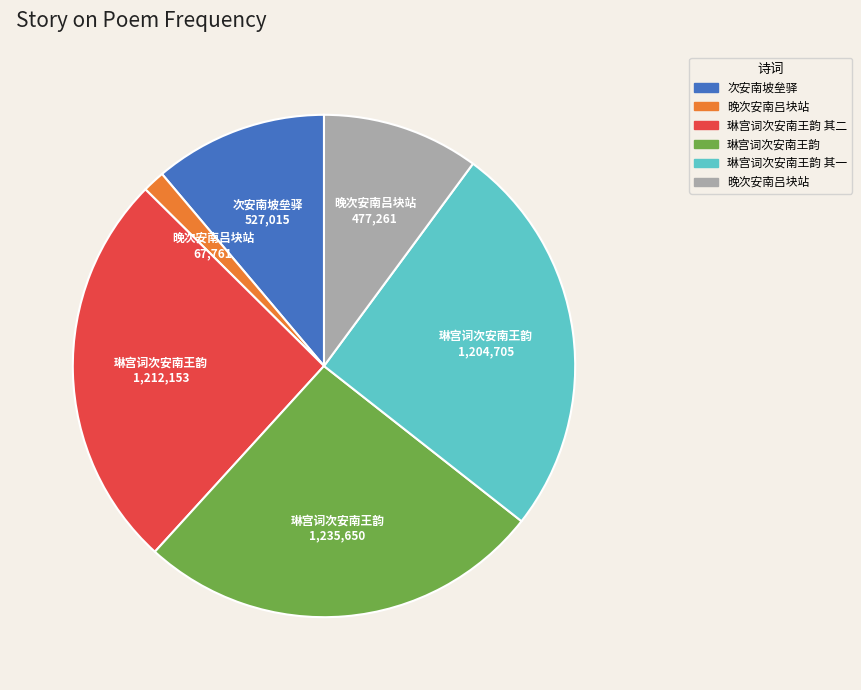

Does any single category account for the majority?

No